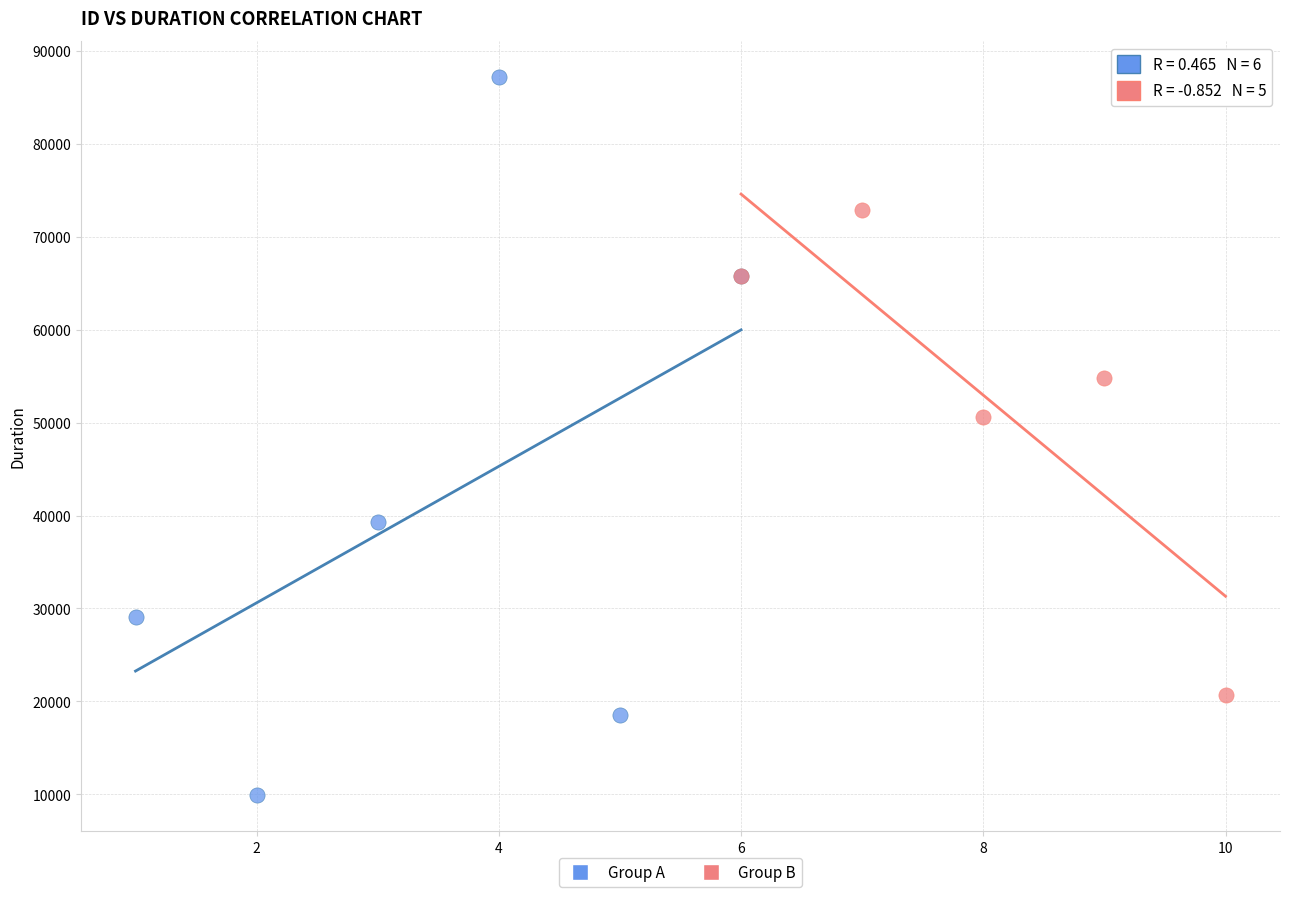

Which series reaches the maximum Y coordinate?

Group A